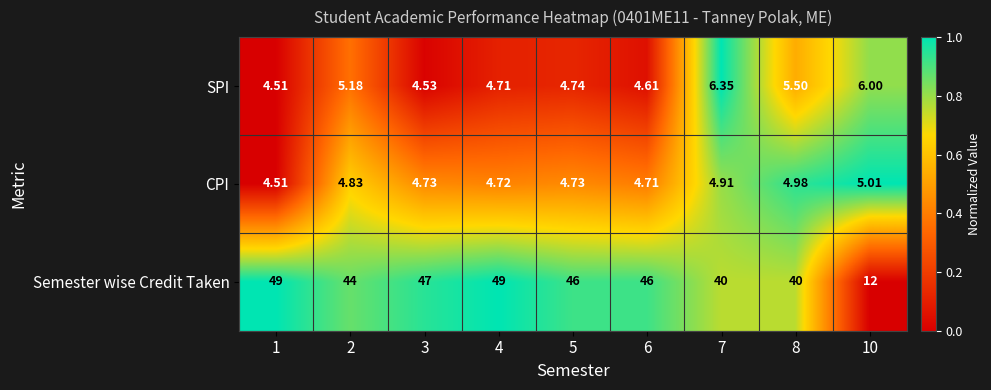

Is the value of Semester wise Credit Taken at 2 greater than the value of CPI at 2?

Yes